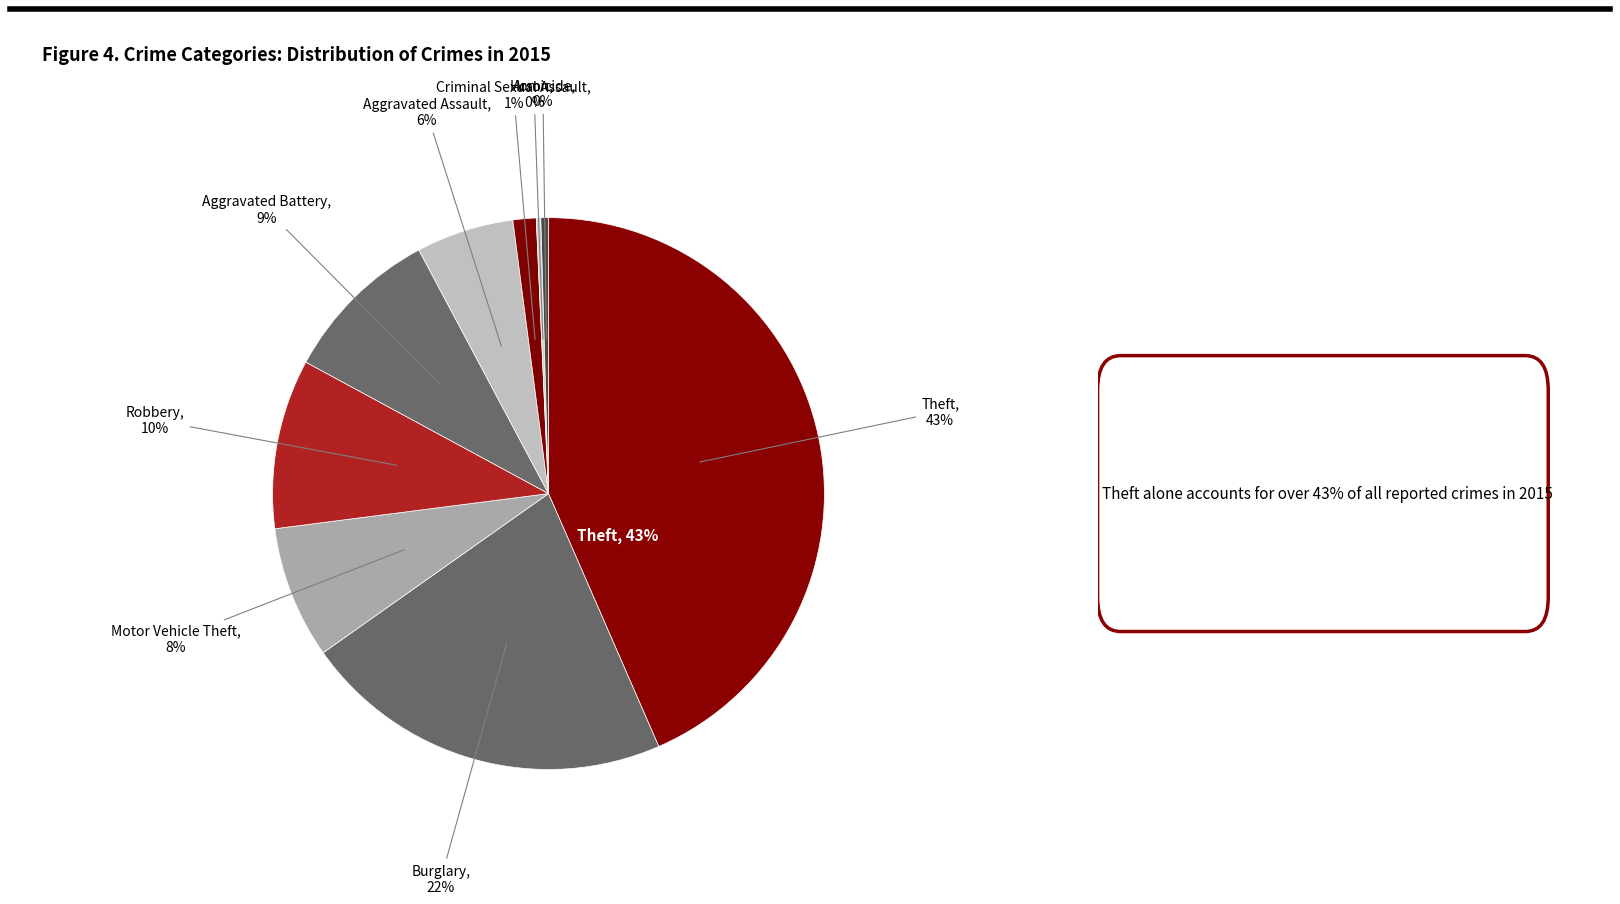

To the nearest percent, what is the difference between the Homicide and Burglary slice percentages?

21%